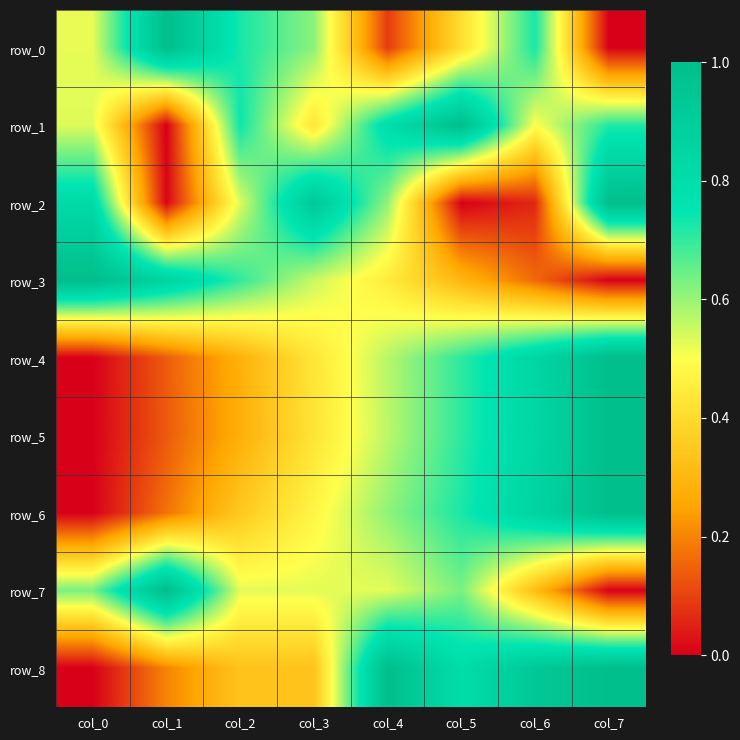

What is the difference between the highest and lowest values at col_7?

1.0